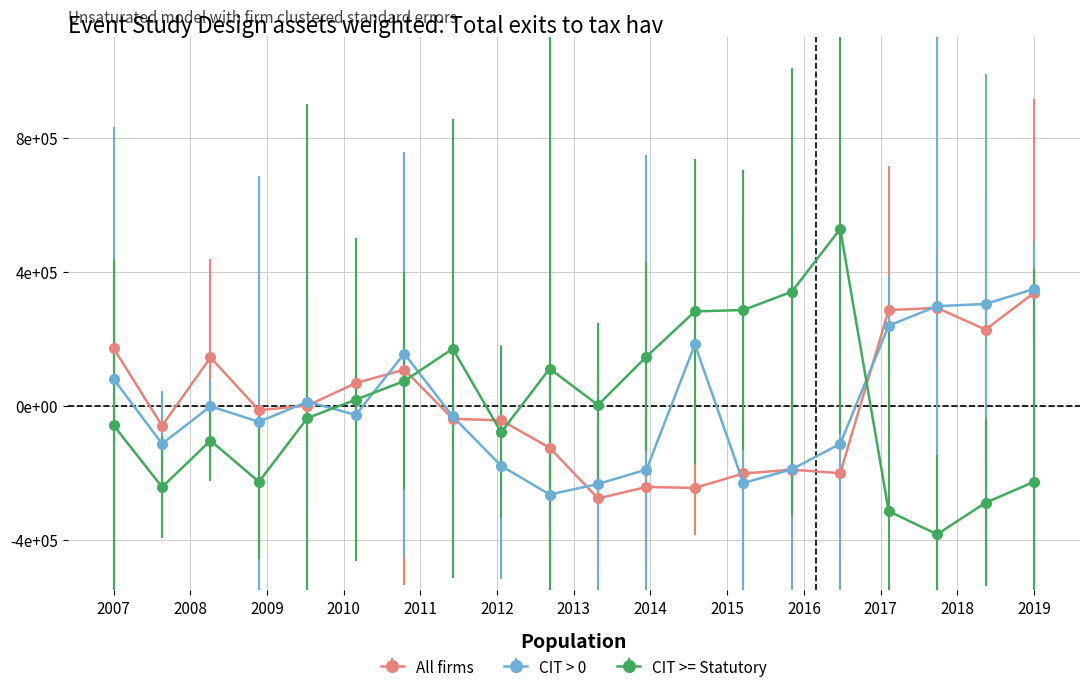

Is this an area chart (filled region under the line)?

No